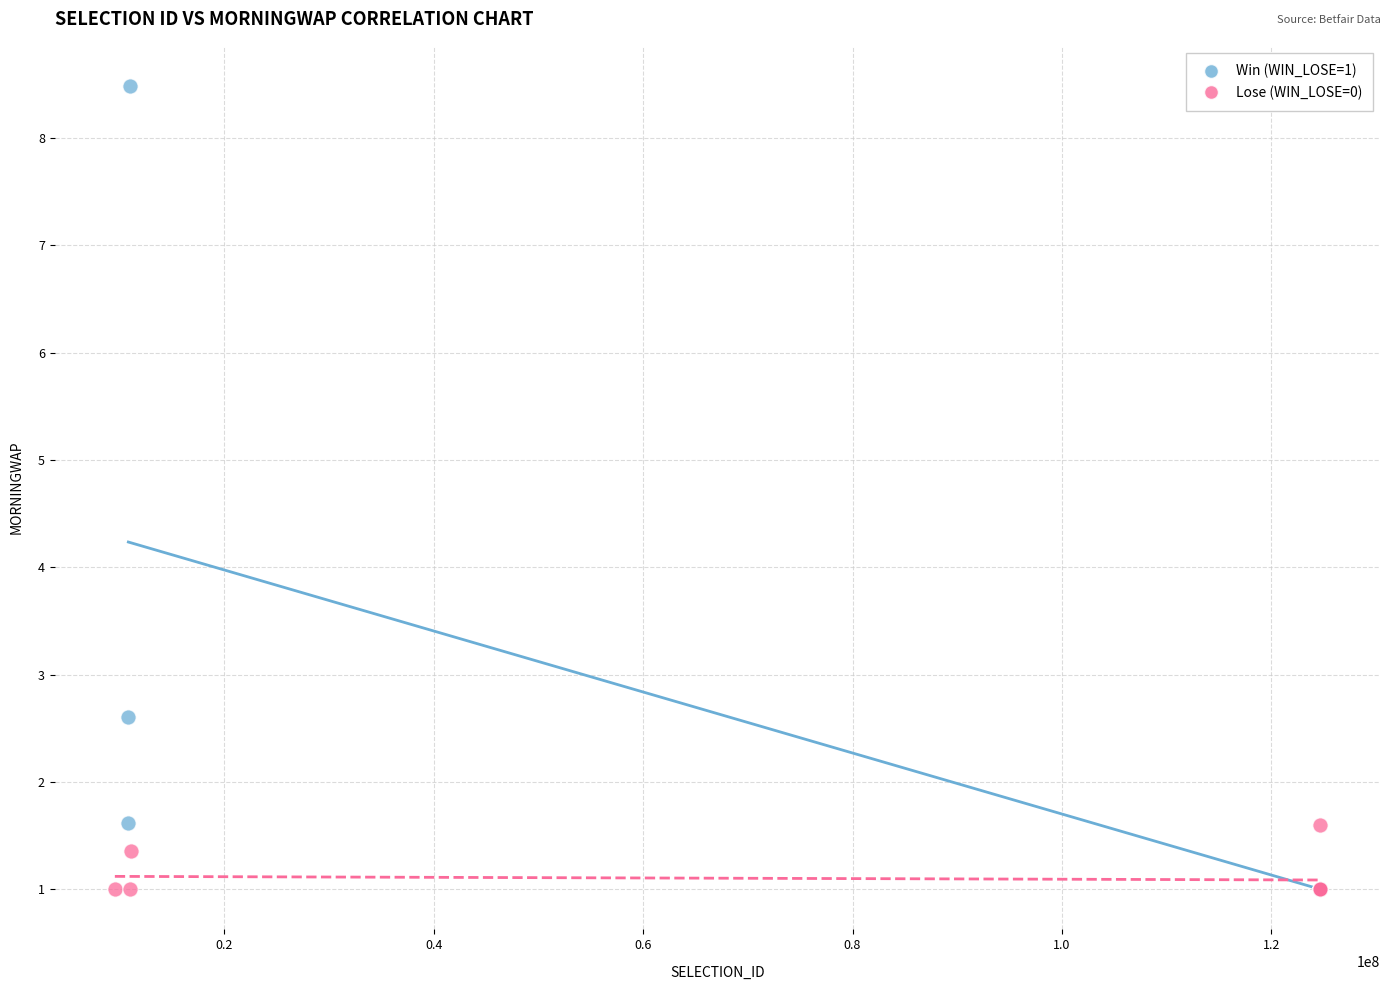

Which series reaches the maximum Y coordinate?

Win (WIN_LOSE=1)